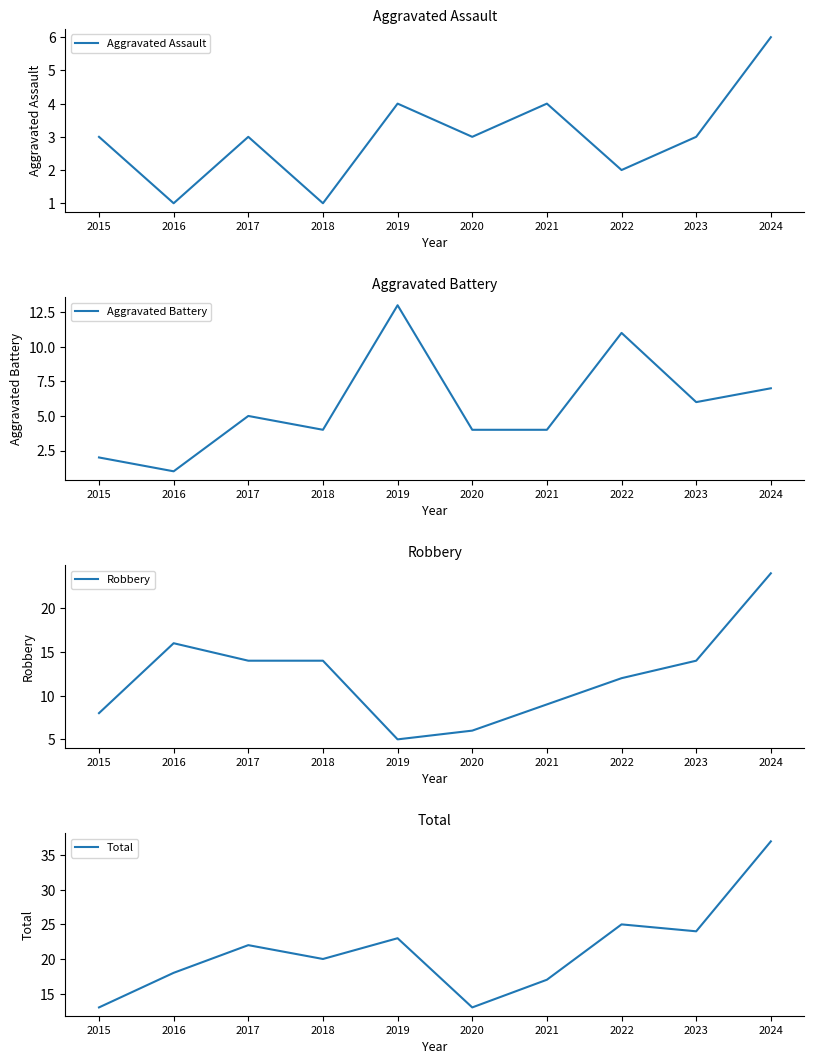

What is the difference between the second highest and minimum values in the Aggravated Assault series?

3